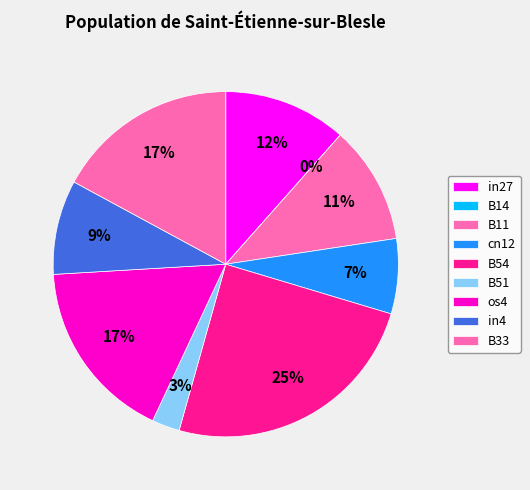

Rank the categories by value from highest to lowest.

B54, os4, B33, in27, B11, in4, cn12, B51, B14